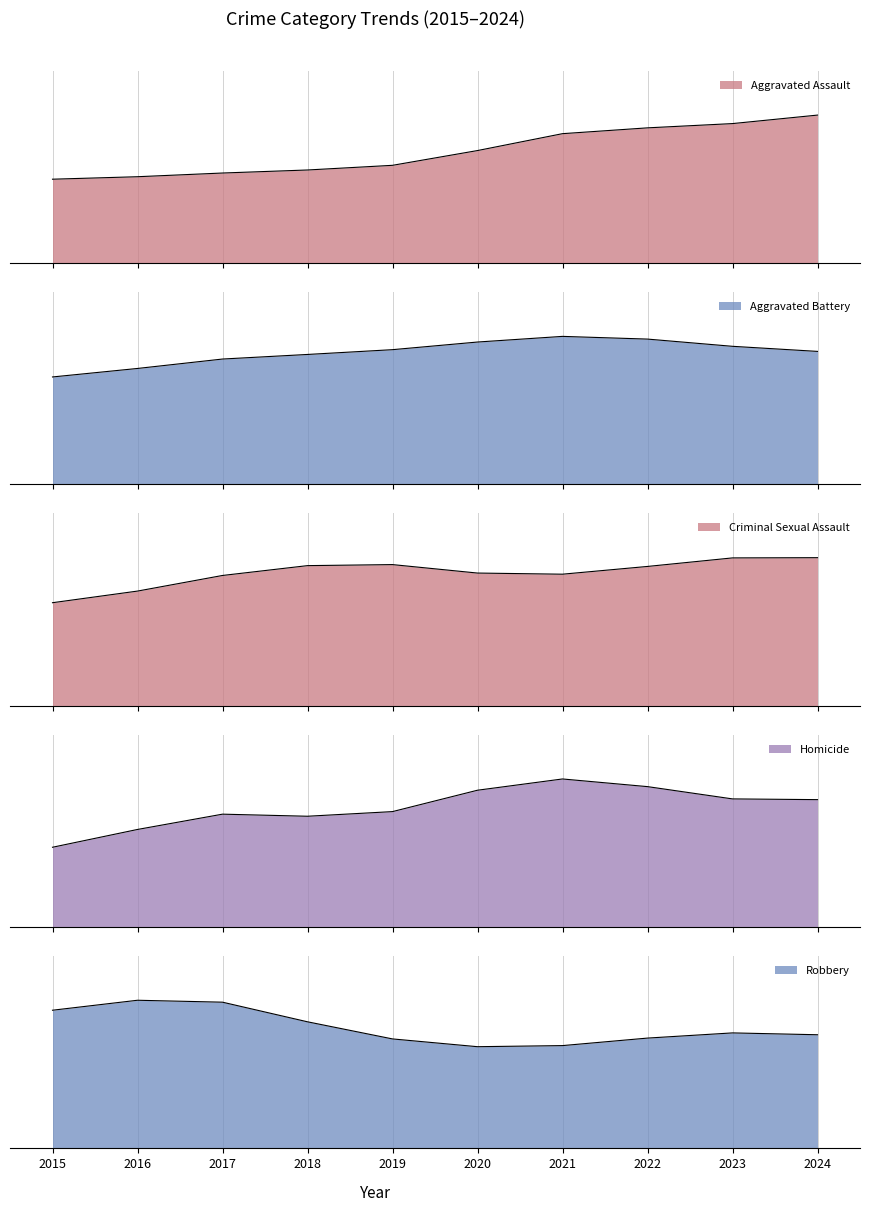

At which label is Criminal Sexual Assault closest to 49?

2018